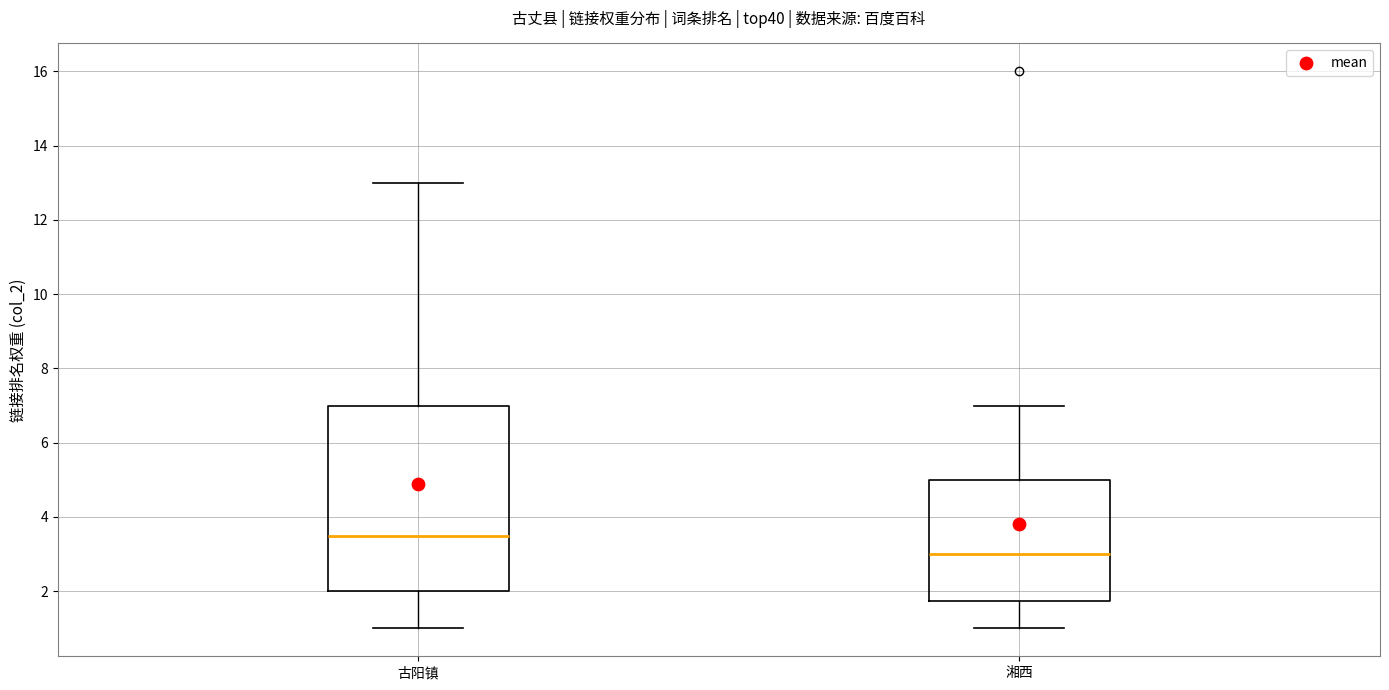

Reading left to right, read every box against the y-axis: the position of its median line, the range the box covers, and the ends of its whiskers. The values are not printed on the chart, so give them approximately, as read against the axis.

古阳镇: median 3.6, box 2.0 to 7.0, whiskers 1.0 to 13.0
湘西: median 3.0, box 1.8 to 5.0, whiskers 1.0 to 7.0